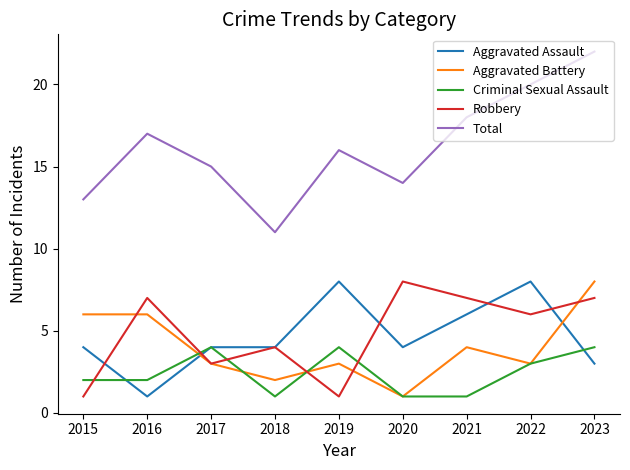

At how many categories does at least one series exceed 7?

9